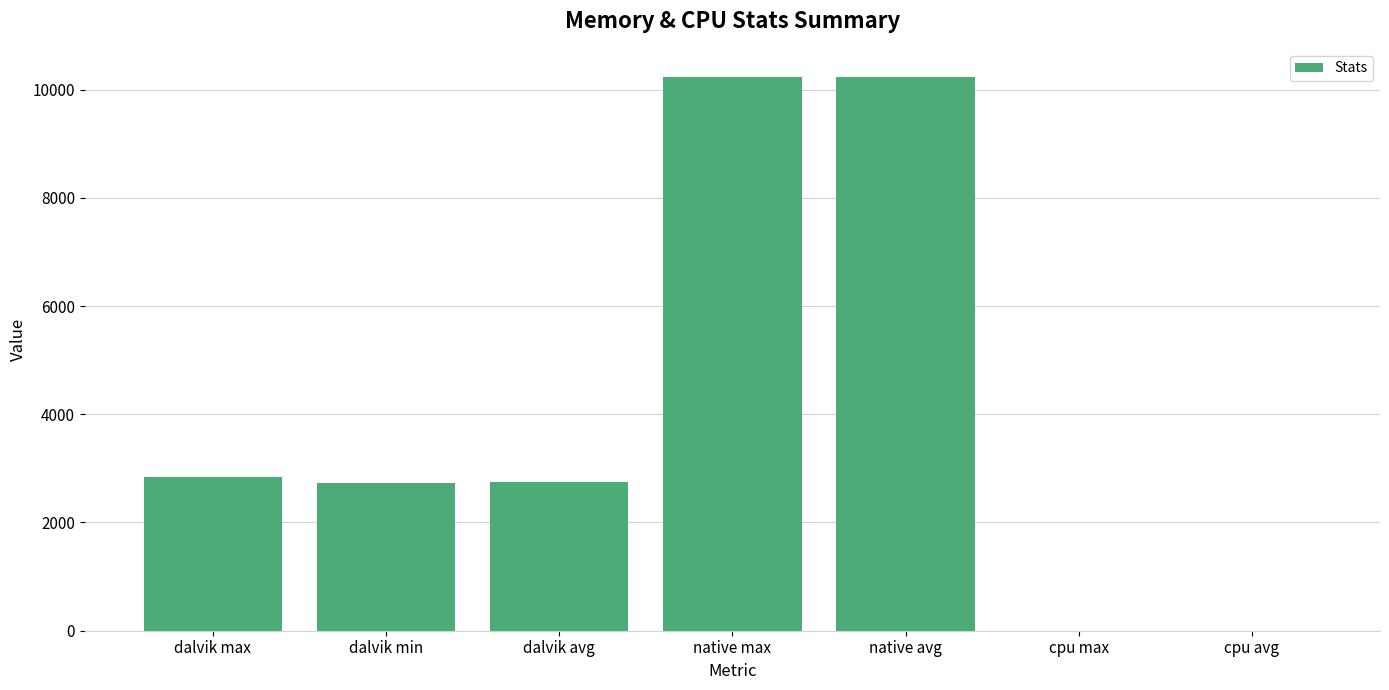

Which has a higher value, native avg or dalvik max?

native avg